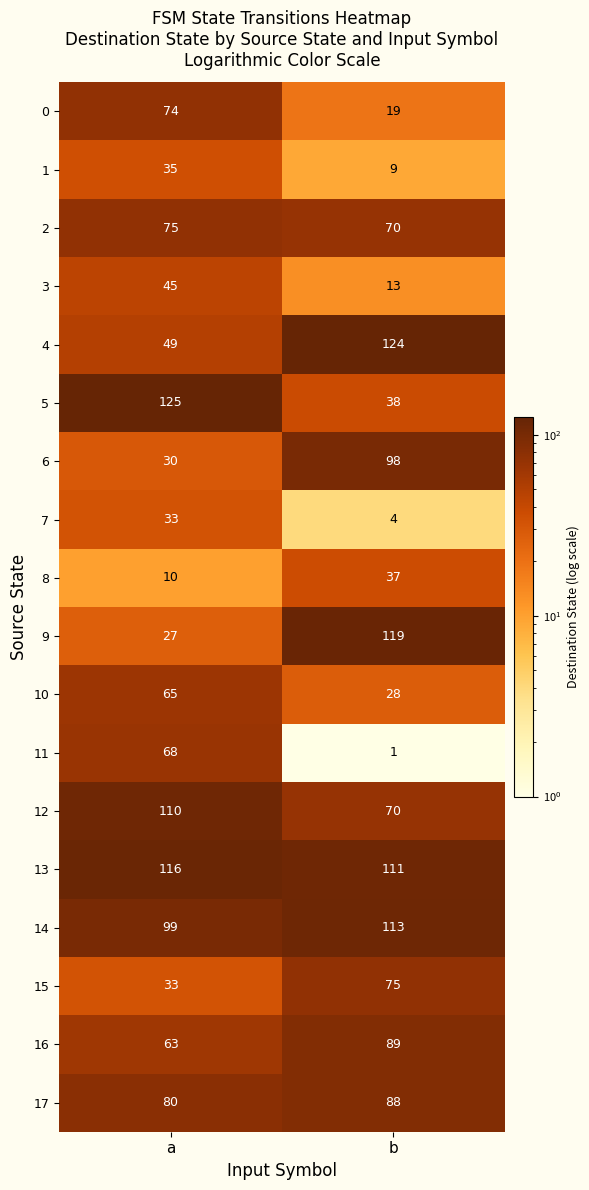

What is the difference between the 12 values at b and a?

40